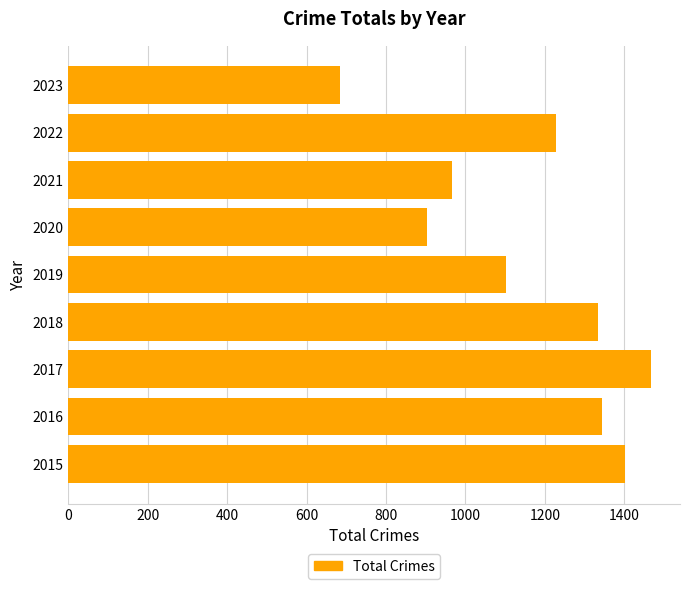

What is the ratio of the value at 2019 to the value at 2022?

0.9